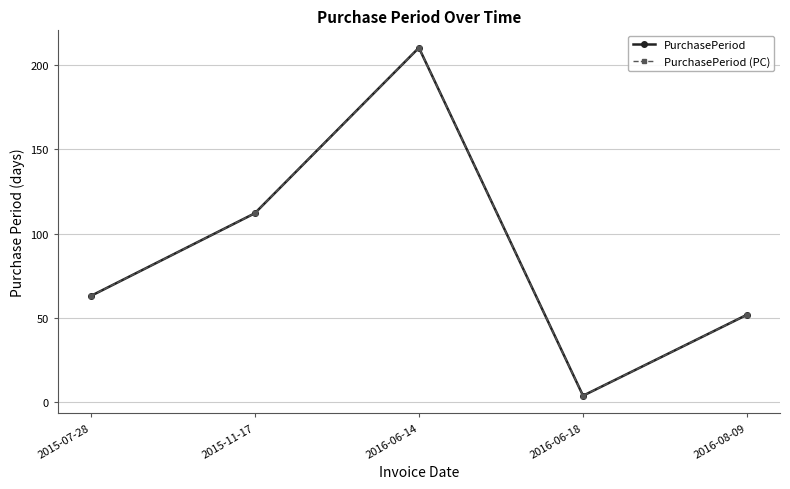

What is the sum of all PurchasePeriod (PC) values?

441